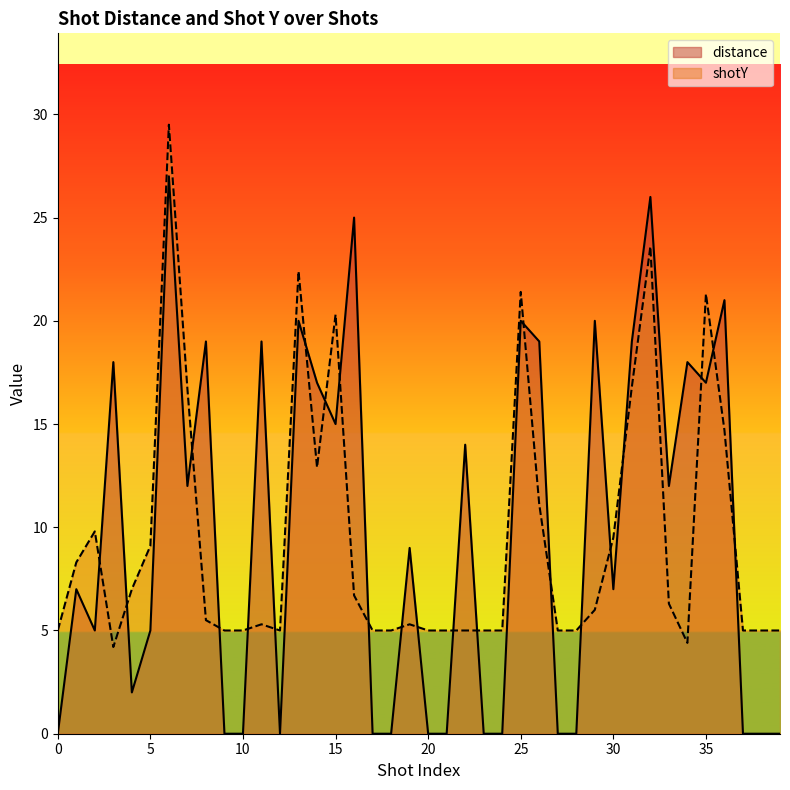

Reading left to right, transcribe all the data shown in this chart.

distance: 0.0	7.0	5.0	18.0	2.0	5.0	27.0	12.0	19.0	0.0	0.0	19.0	0.0	20.0	17.0	15.0	25.0	0.0	0.0	9.0	0.0	0.0	14.0	0.0	0.0	20.0	19.0	0.0	0.0	20.0	7.0	19.0	26.0	12.0	18.0	17.0	21.0	0.0	0.0	0.0
shotY: 5.0	8.3	9.8	4.2	7.0	9.1	29.5	16.7	5.5	5.0	5.0	5.3	5.0	22.4	12.9	20.3	6.7	5.0	5.0	5.3	5.0	5.0	5.0	5.0	5.0	21.4	11.1	5.0	5.0	6.0	9.5	16.8	23.6	6.3	4.4	21.3	14.7	5.0	5.0	5.0